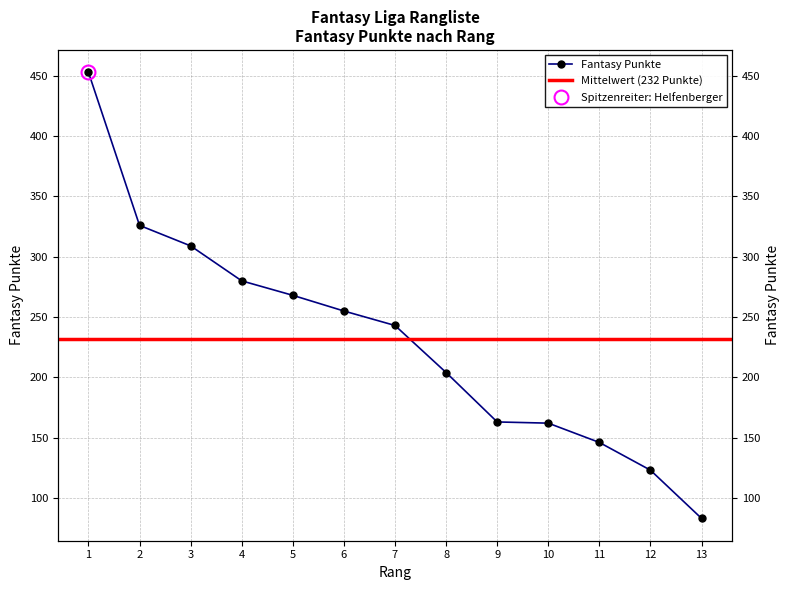

Which label corresponds to the smallest value in the chart?

13